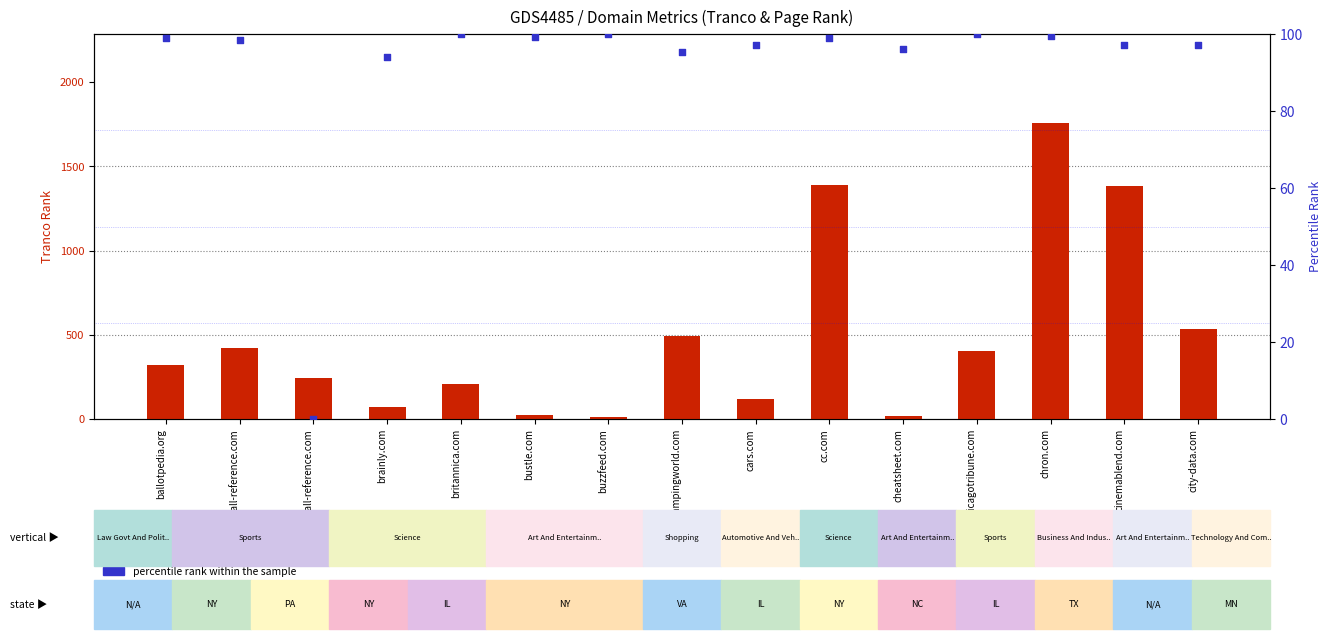

Which series has the largest total across all categories?

Tranco rank